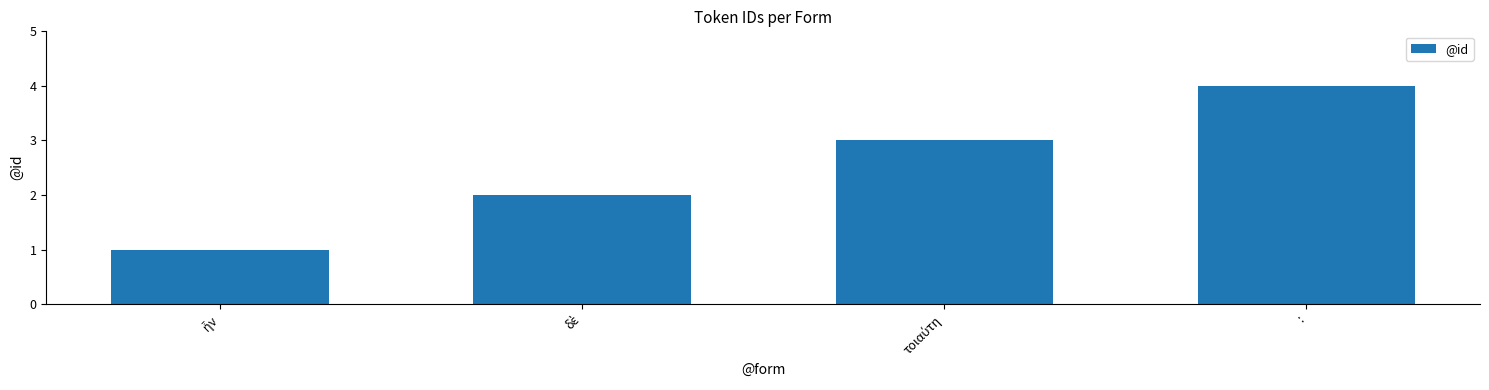

What is the maximum value shown in the chart?

4